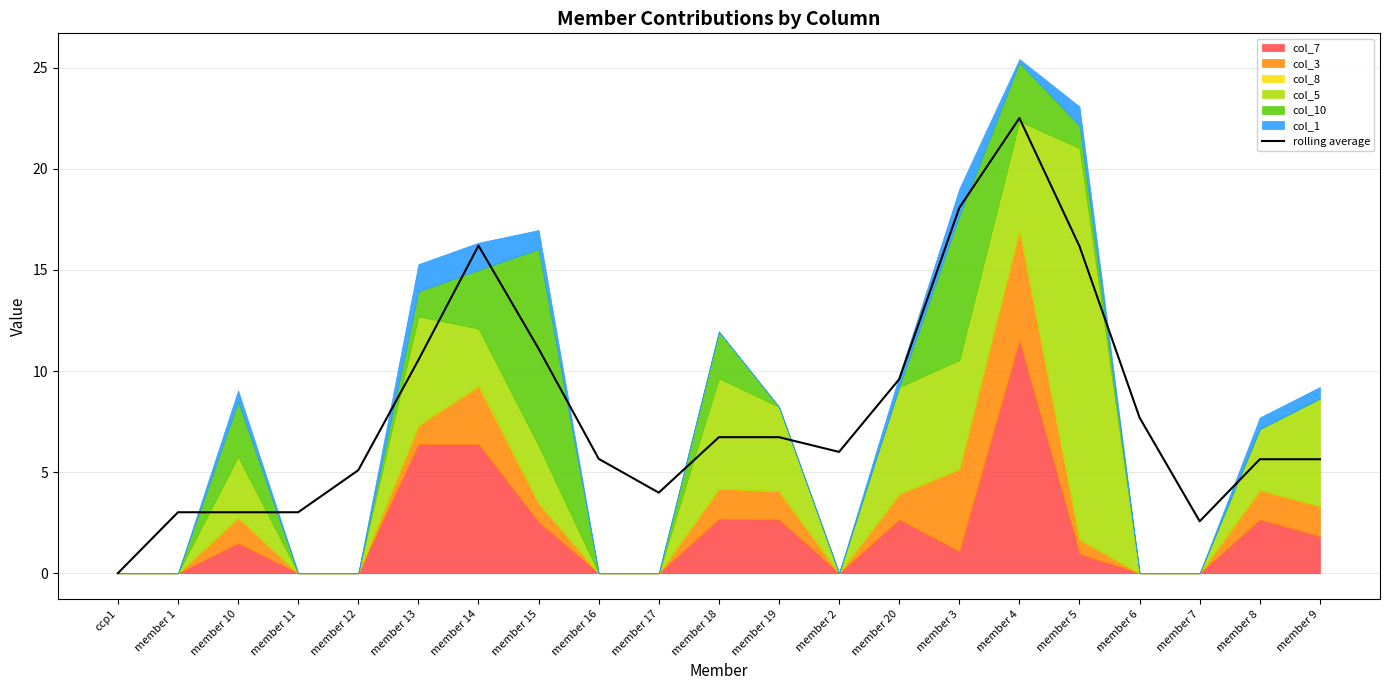

What position from the right is member 12?

17